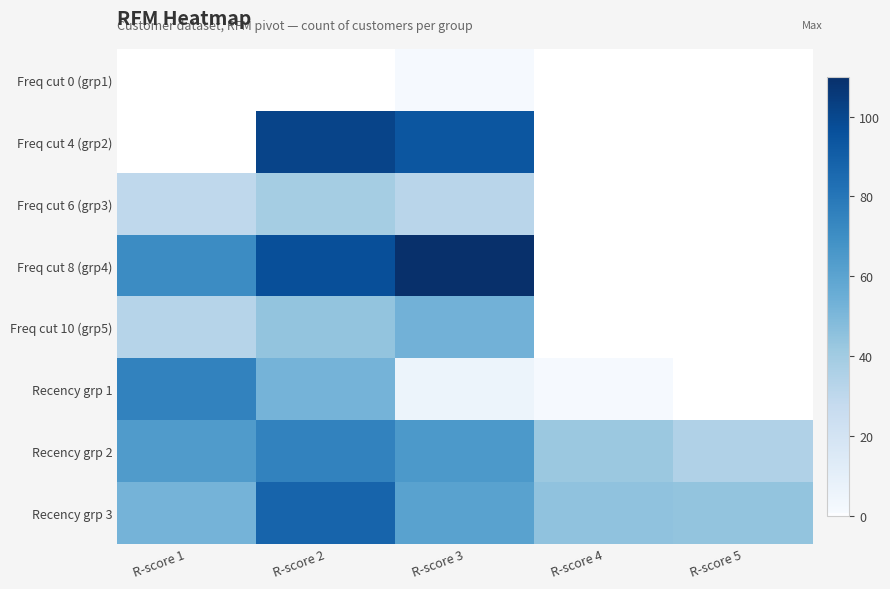

Which label corresponds to the smallest value in the chart?

R-score 3